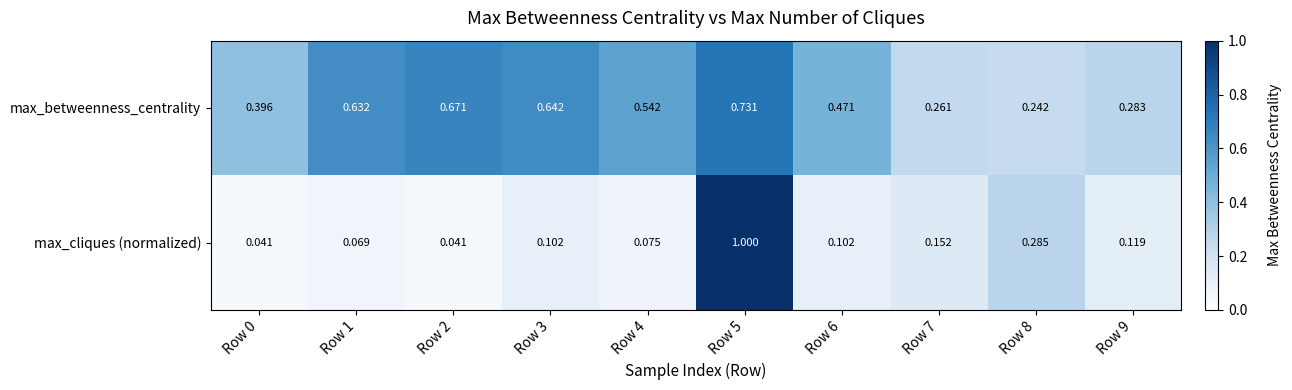

Between Row 1 and Row 3, which series saw the biggest shift?

max_cliques (normalized)